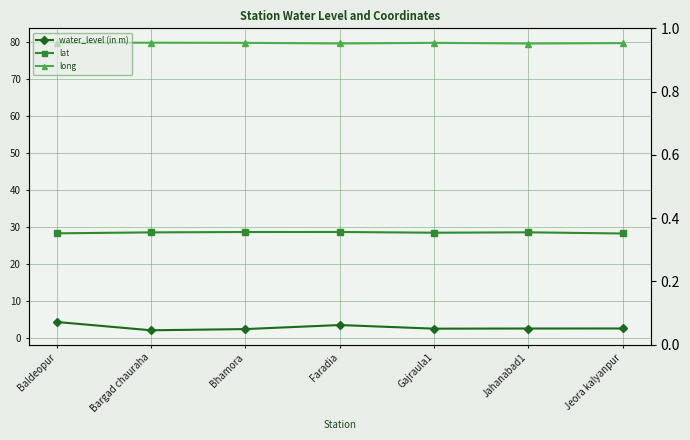

Which category has the highest value in the long series?

Bargad chauraha